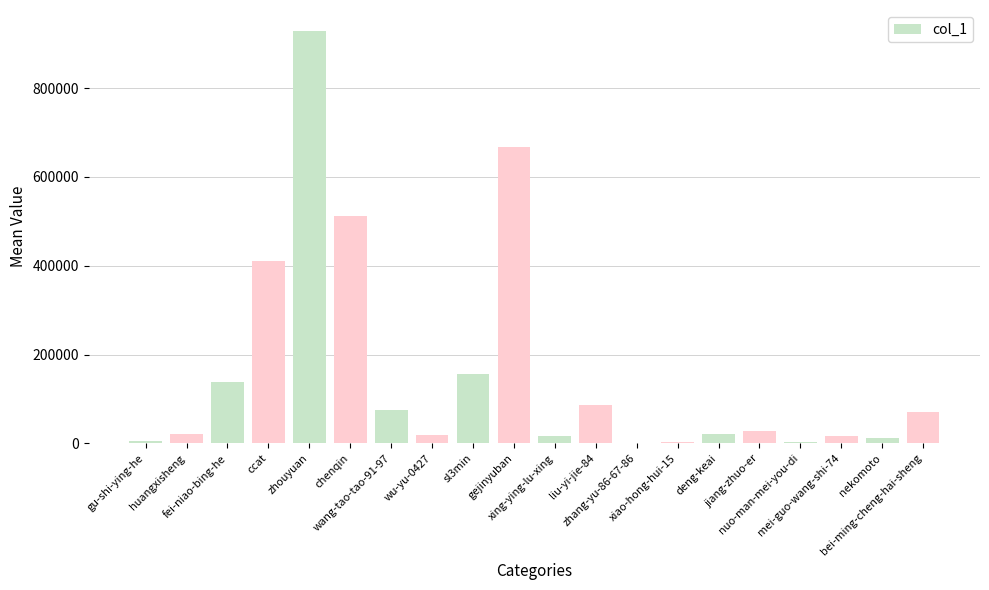

What is the greatest value displayed?

929335